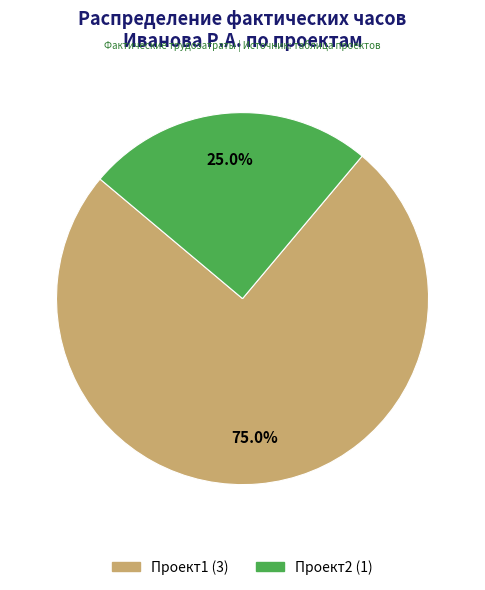

To the nearest percent, what portion does Проект1 represent?

75%